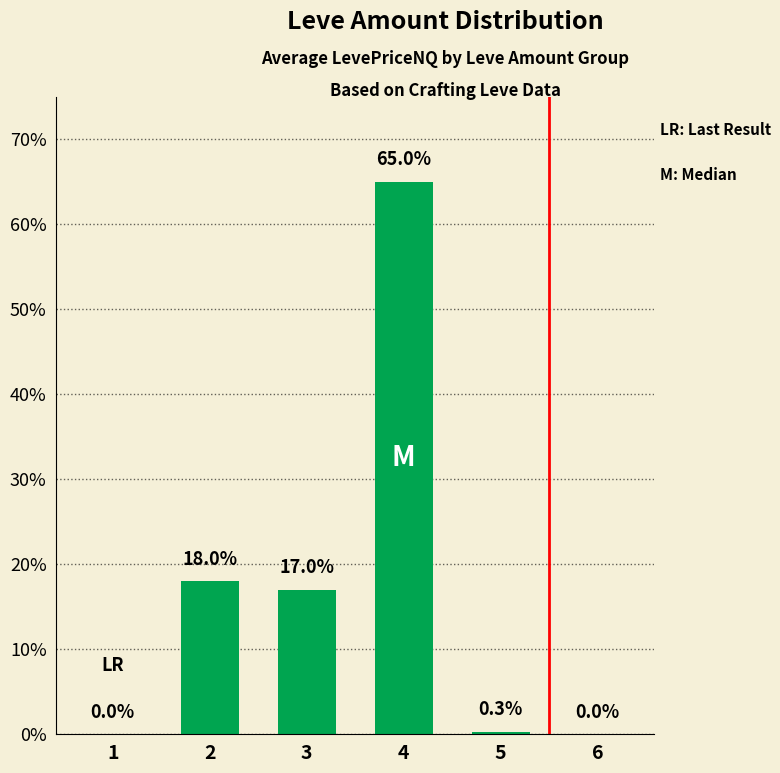

True or false: the data shows 0.3 at 5.

True